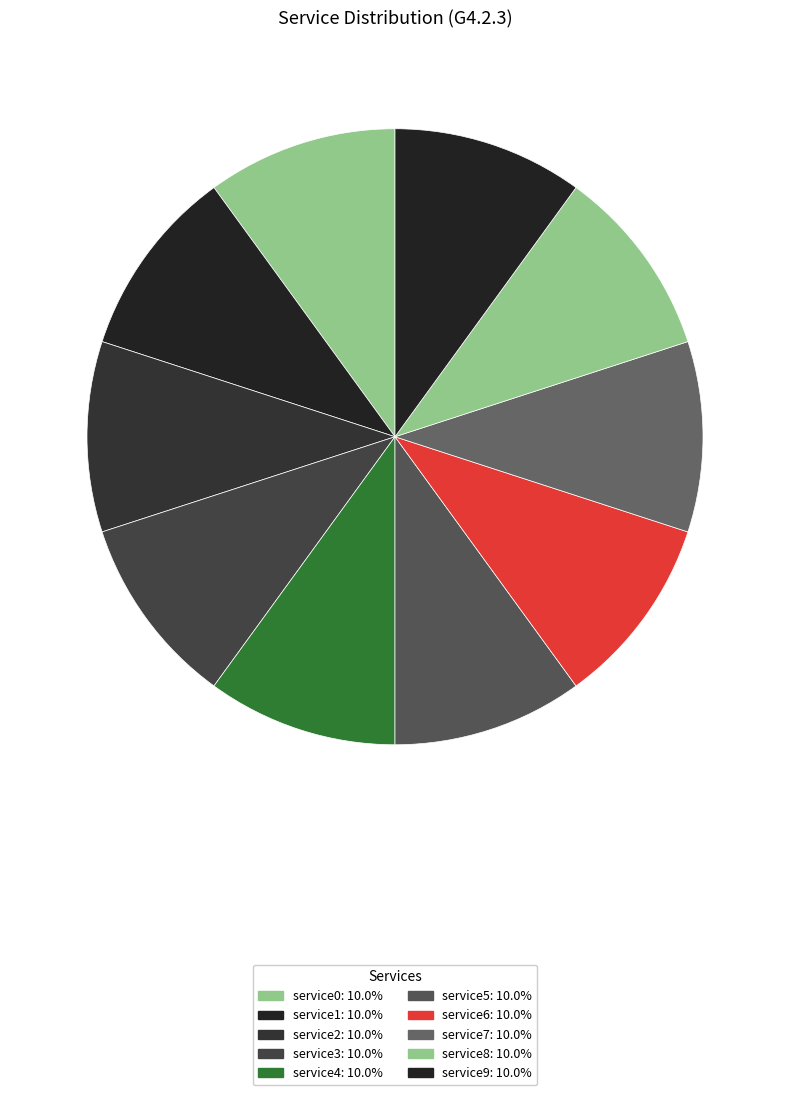

Rank the categories by value from lowest to highest.

service0, service1, service2, service3, service4, service5, service6, service7, service8, service9